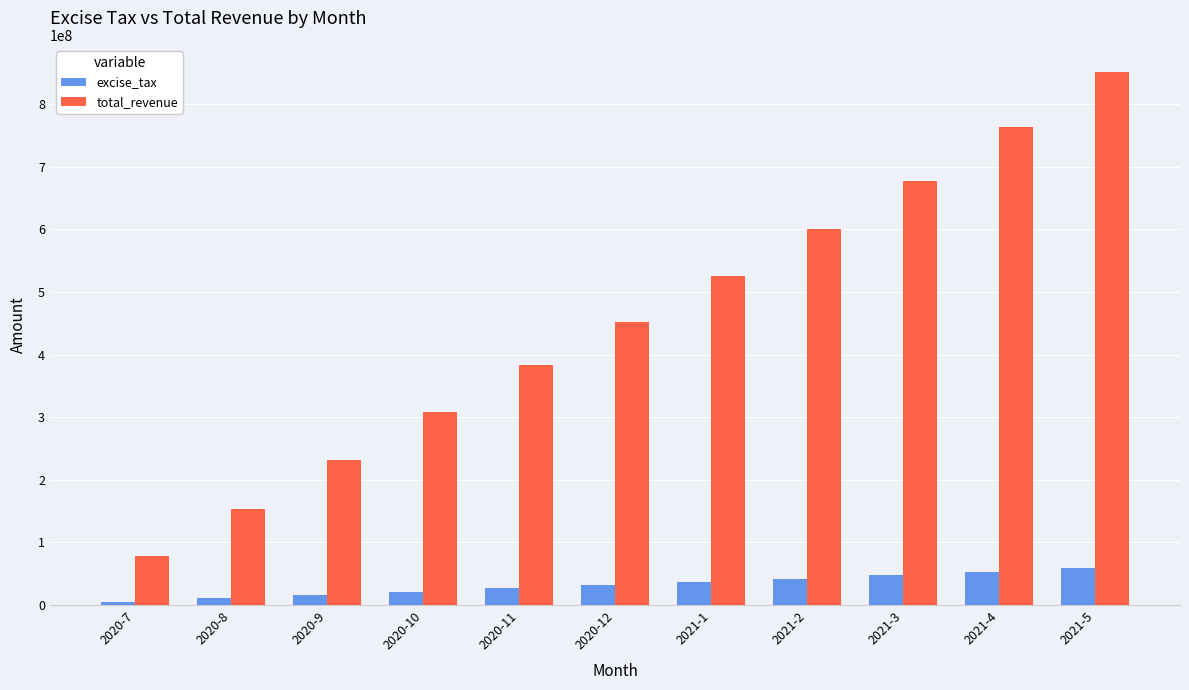

Is the value of total_revenue at 2020-10 greater than the value of excise_tax at 2021-1?

Yes